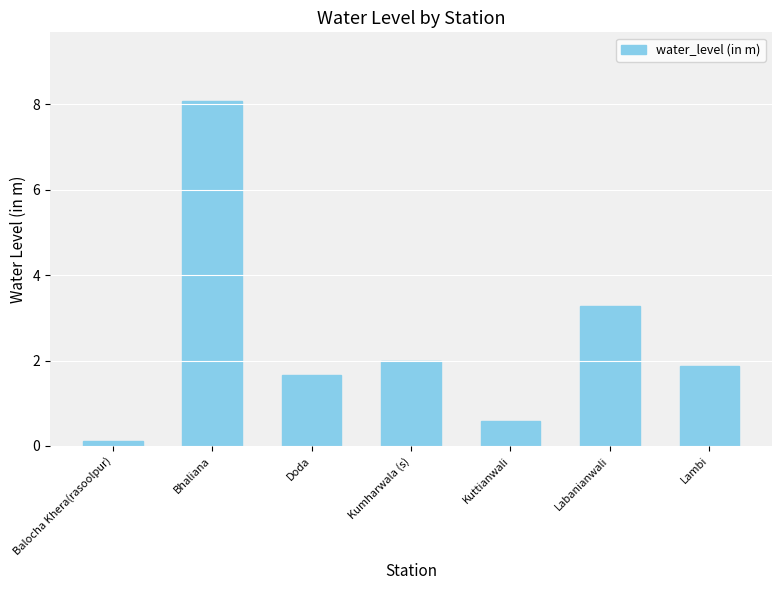

What is the ratio of the value at Bhaliana to the value at Kumharwala (s)?

4.1